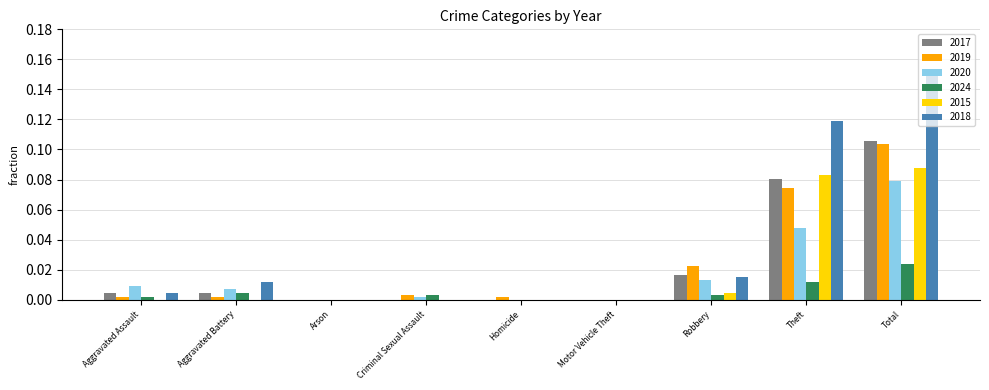

What are all the series names shown in the legend?

2017, 2019, 2020, 2024, 2015, 2018